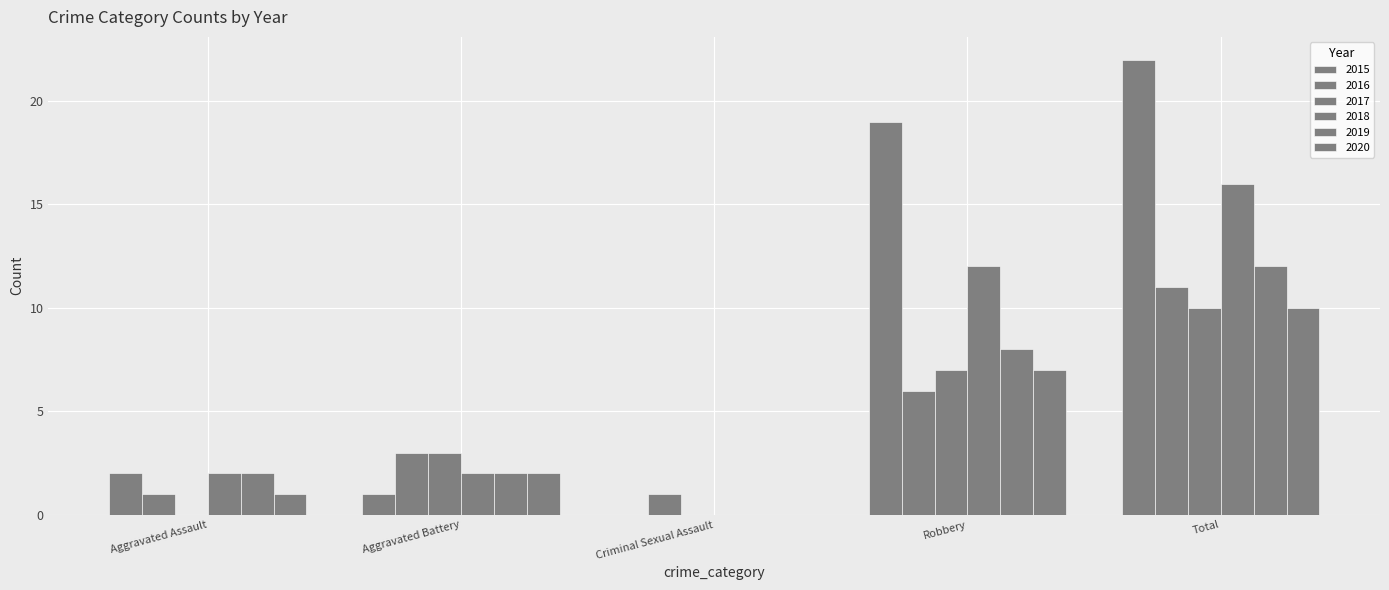

At Robbery, list the series in order from smallest to largest.

2016, 2017, 2020, 2019, 2018, 2015